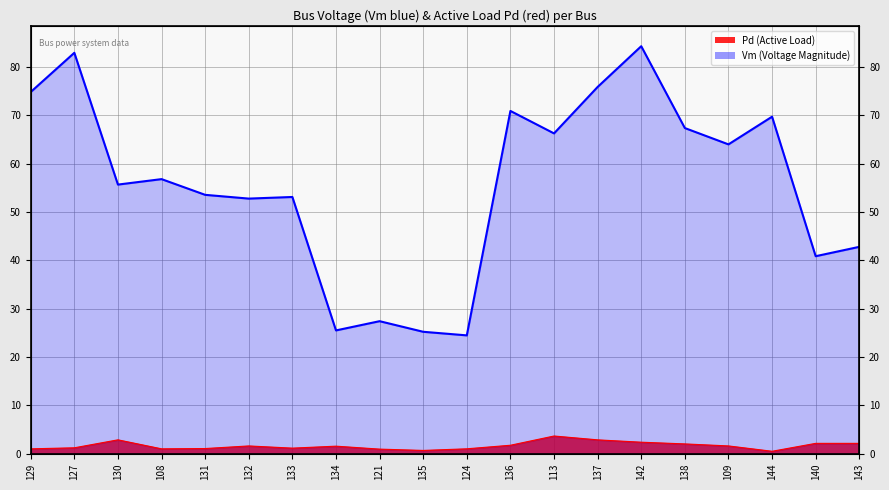

What is the change in value from 127 to 134?

-57.4